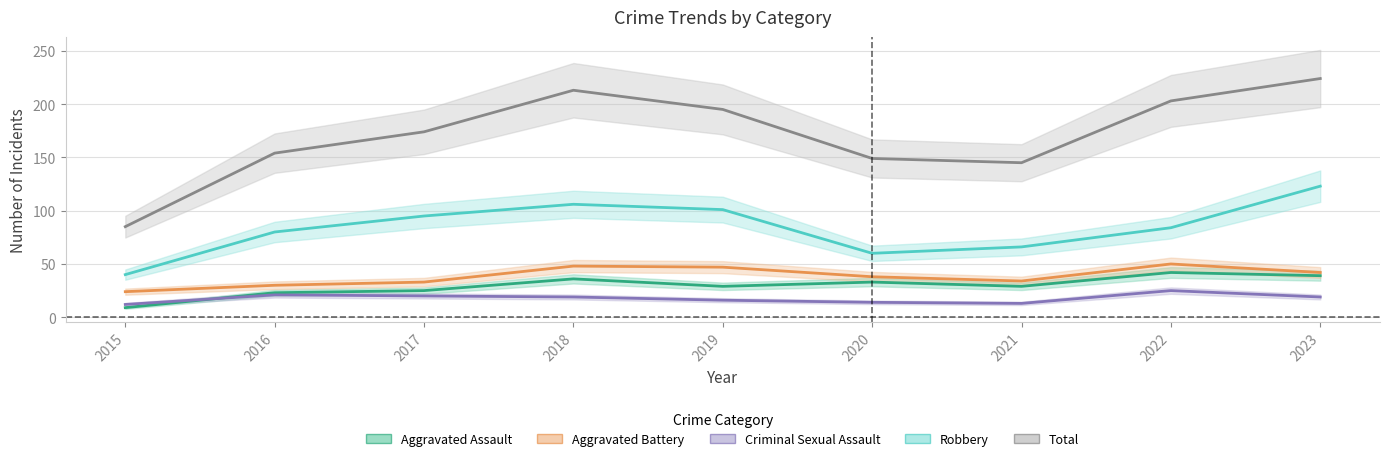

What is the highest value of the Total series?

224